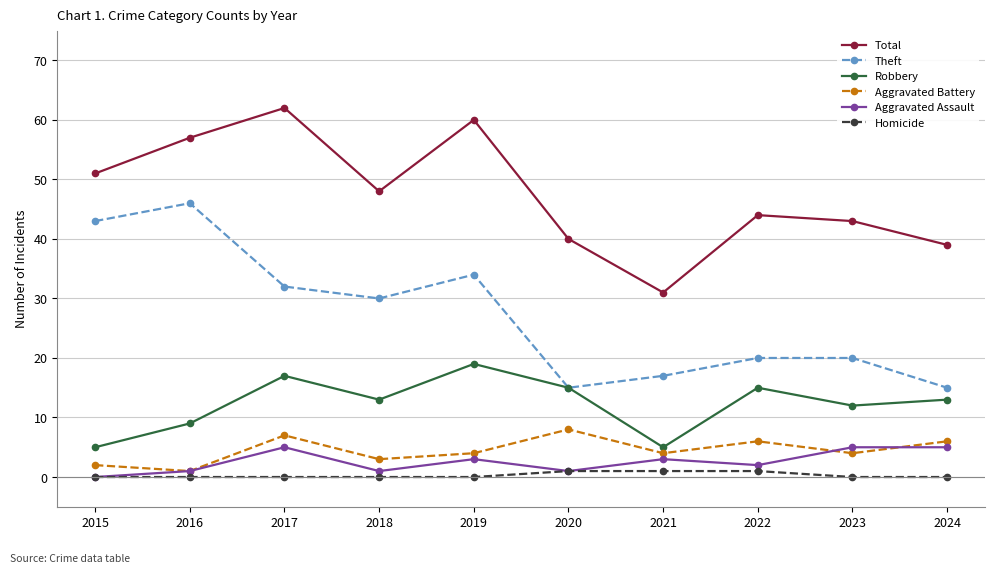

True or false: Theft and Aggravated Battery intersect in this chart.

False